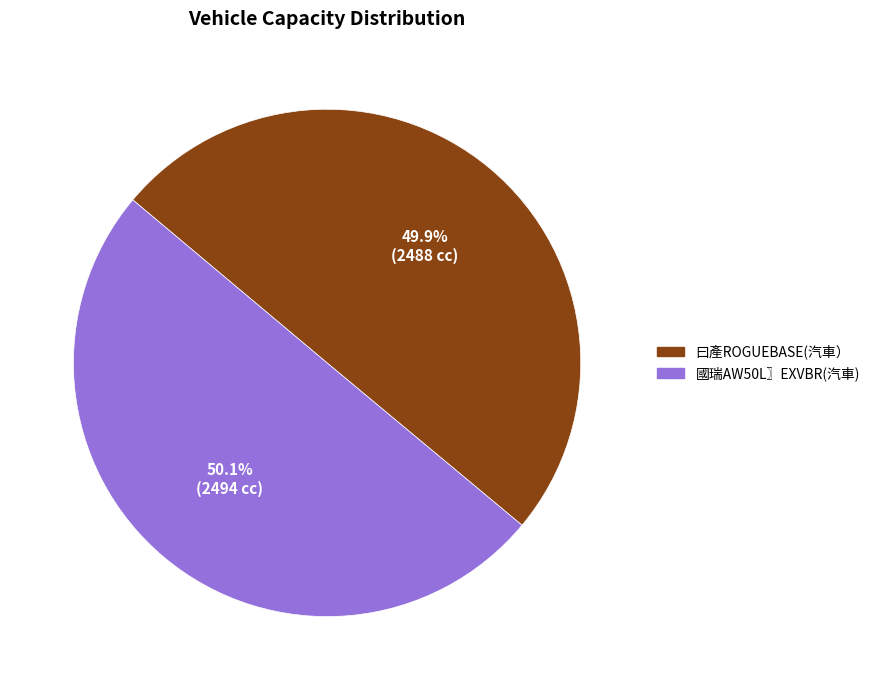

Is there any slice that represents more than half of the pie?

Yes